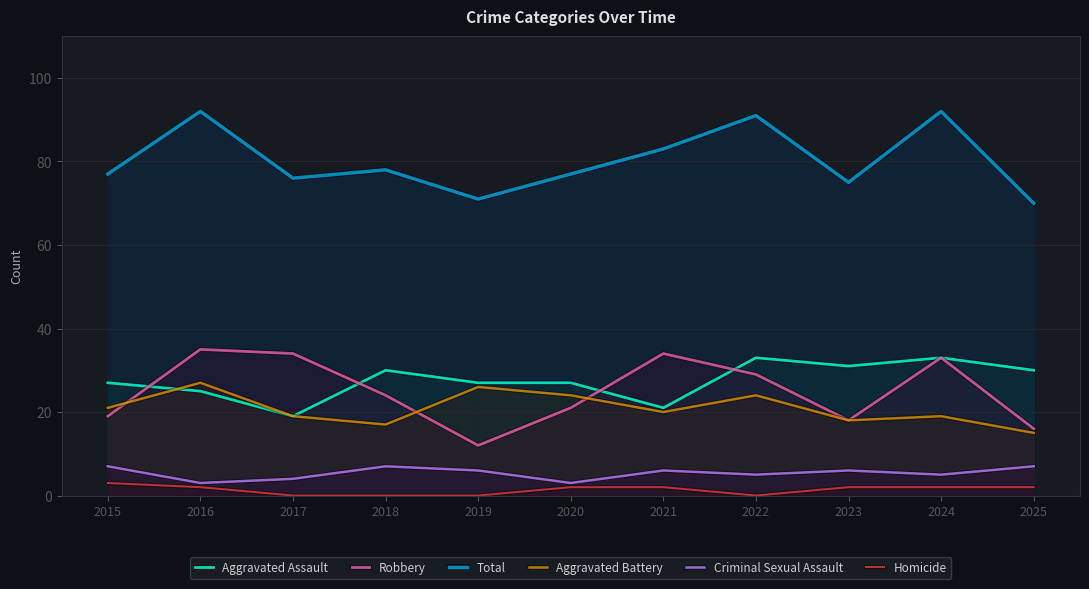

Reading left to right, list all the values displayed in this chart.

Aggravated Assault: 2015=27	2016=25	2017=19	2018=30	2019=27	2020=27	2021=21	2022=33	2023=31	2024=33	2025=30
Robbery: 2015=19	2016=35	2017=34	2018=24	2019=12	2020=21	2021=34	2022=29	2023=18	2024=33	2025=16
Total: 2015=77	2016=92	2017=76	2018=78	2019=71	2020=77	2021=83	2022=91	2023=75	2024=92	2025=70
Aggravated Battery: 2015=21	2016=27	2017=19	2018=17	2019=26	2020=24	2021=20	2022=24	2023=18	2024=19	2025=15
Criminal Sexual Assault: 2015=7	2016=3	2017=4	2018=7	2019=6	2020=3	2021=6	2022=5	2023=6	2024=5	2025=7
Homicide: 2015=3	2016=2	2017=0	2018=0	2019=0	2020=2	2021=2	2022=0	2023=2	2024=2	2025=2